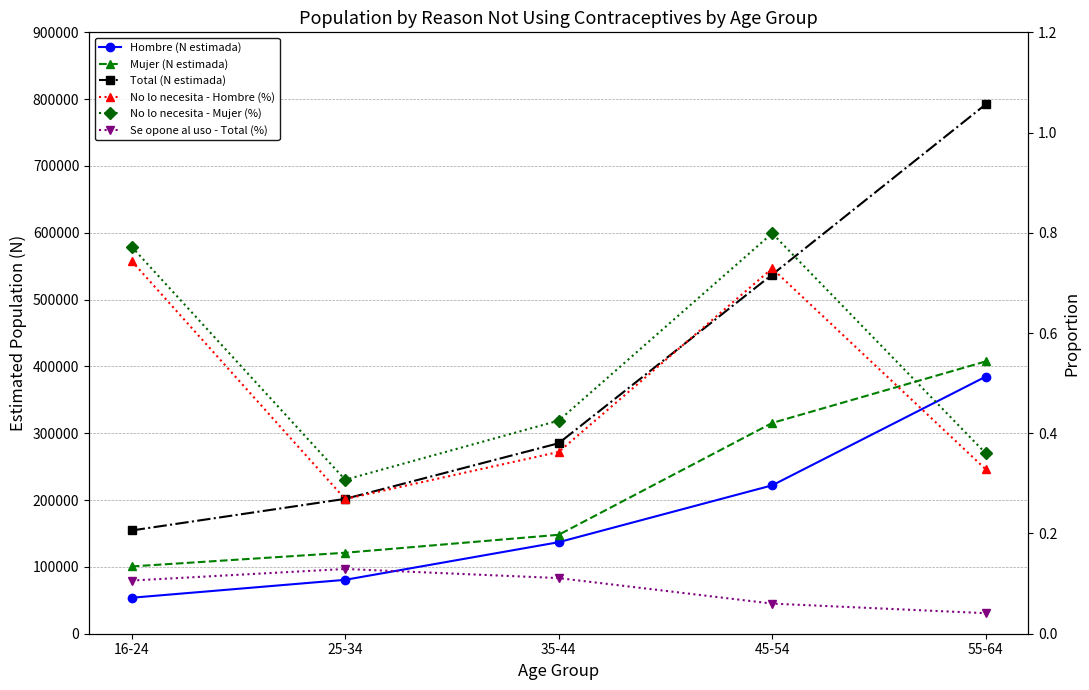

Which series has the largest range (max minus min)?

Total (N estimada)